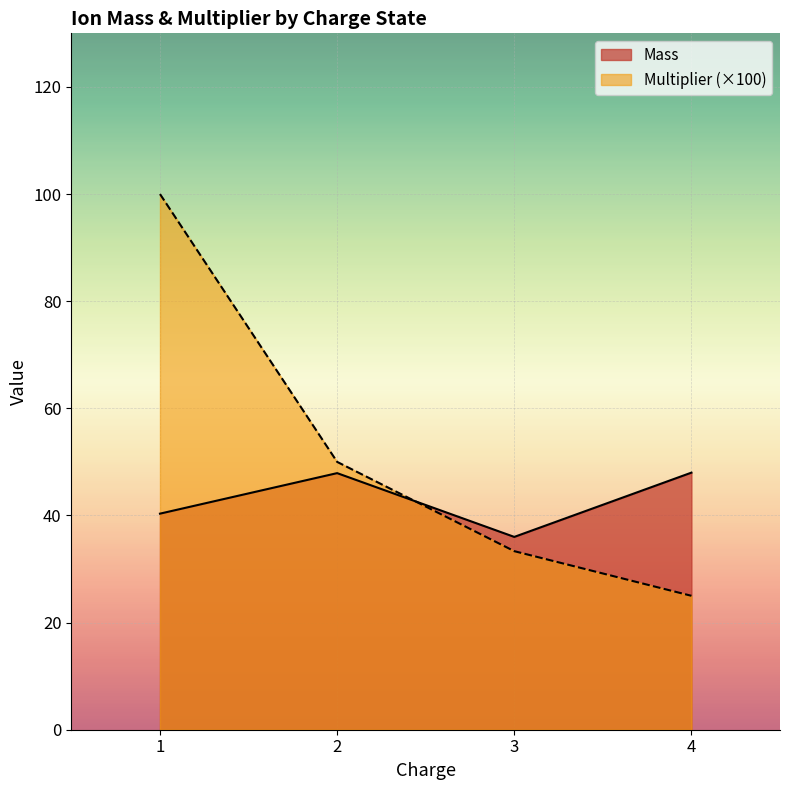

What are all the series names shown in the legend?

Mass, Multiplier (×100)